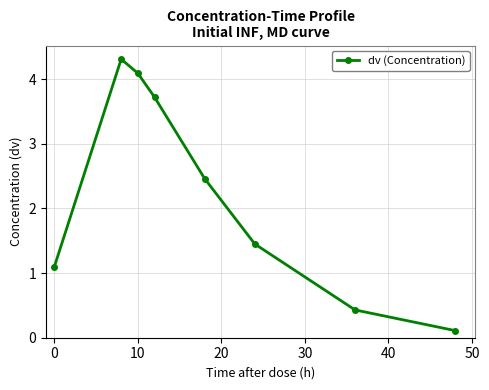

What is the maximum value shown in the chart?

4.3